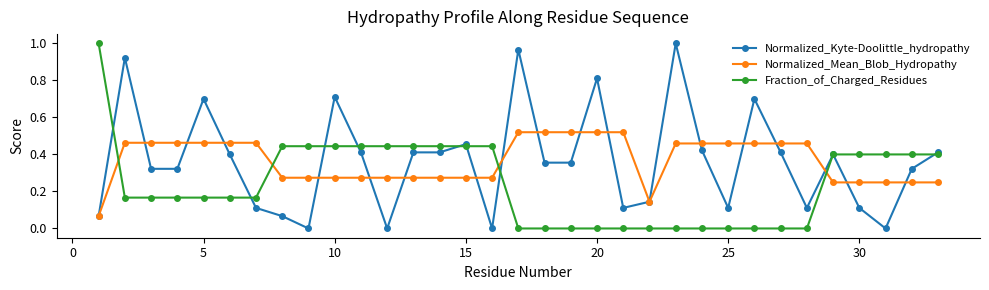

True or false: Normalized_Kyte-Doolittle_hydropathy has more than 1 interior local peaks.

True